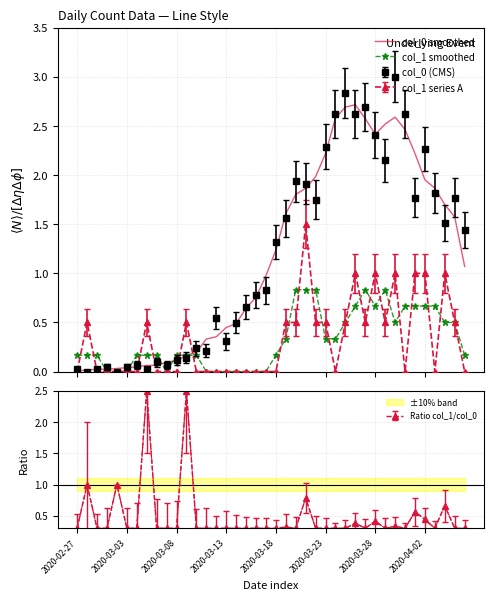

What is the difference between the highest and lowest values at 19?

1.0